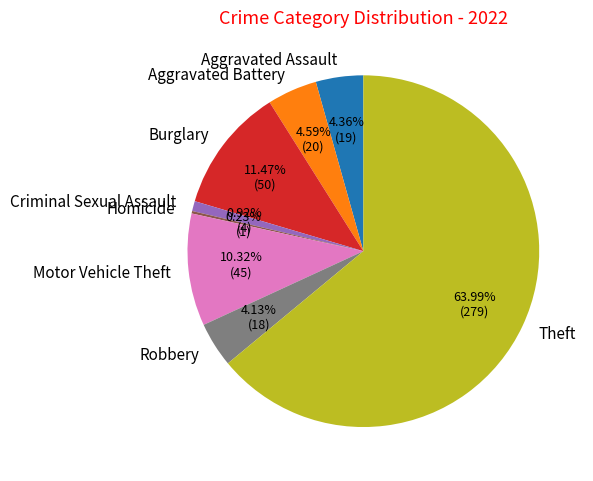

Between Burglary and Aggravated Battery, which is larger?

Burglary